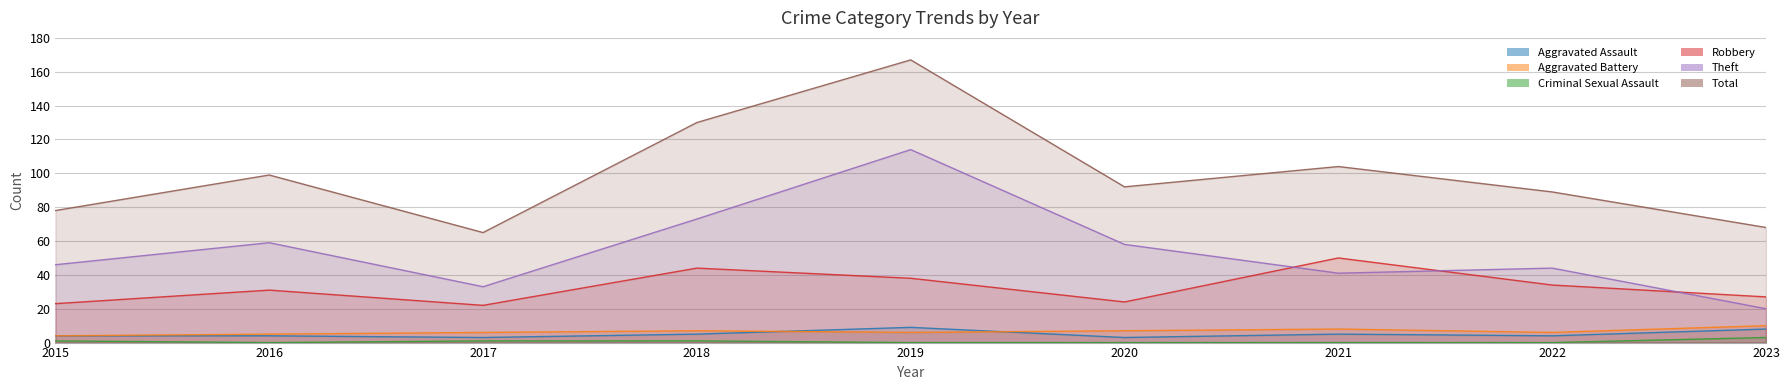

How many series are shown in this chart?

6